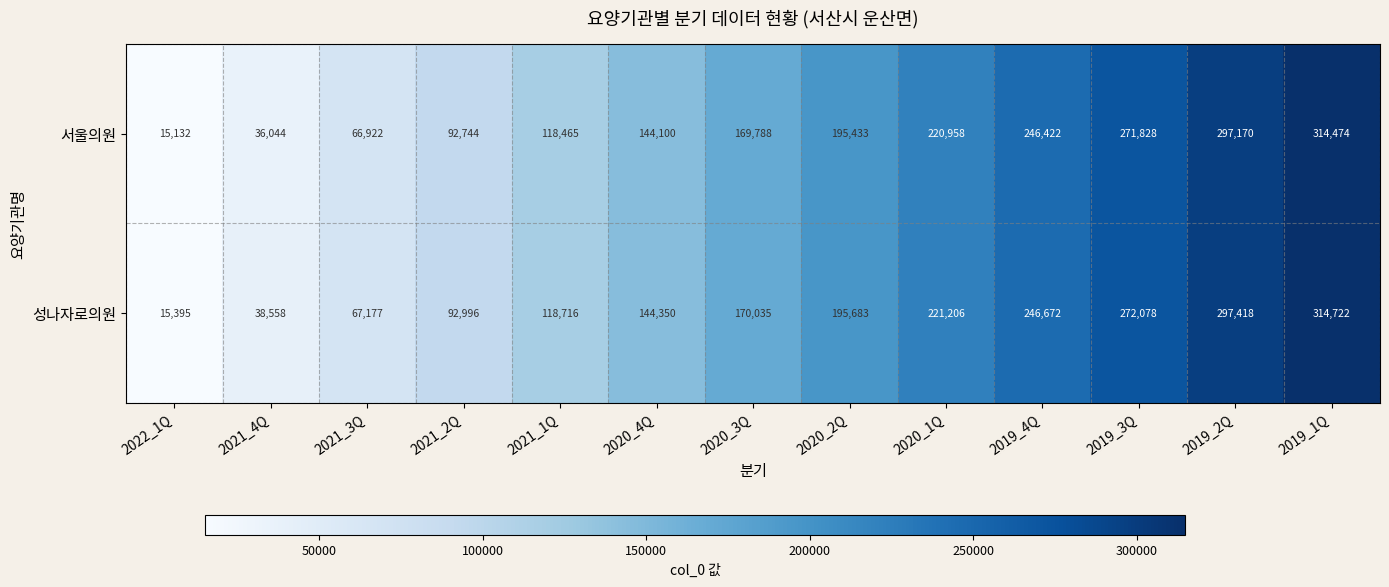

Reading right to left, transcribe all the data shown in this chart.

서울의원: 2019_1Q=314474	2019_2Q=297170	2019_3Q=271828	2019_4Q=246422	2020_1Q=220958	2020_2Q=195433	2020_3Q=169788	2020_4Q=144100	2021_1Q=118465	2021_2Q=92744	2021_3Q=66922	2021_4Q=36044	2022_1Q=15132
성나자로의원: 2019_1Q=314722	2019_2Q=297418	2019_3Q=272078	2019_4Q=246672	2020_1Q=221206	2020_2Q=195683	2020_3Q=170035	2020_4Q=144350	2021_1Q=118716	2021_2Q=92996	2021_3Q=67177	2021_4Q=38558	2022_1Q=15395